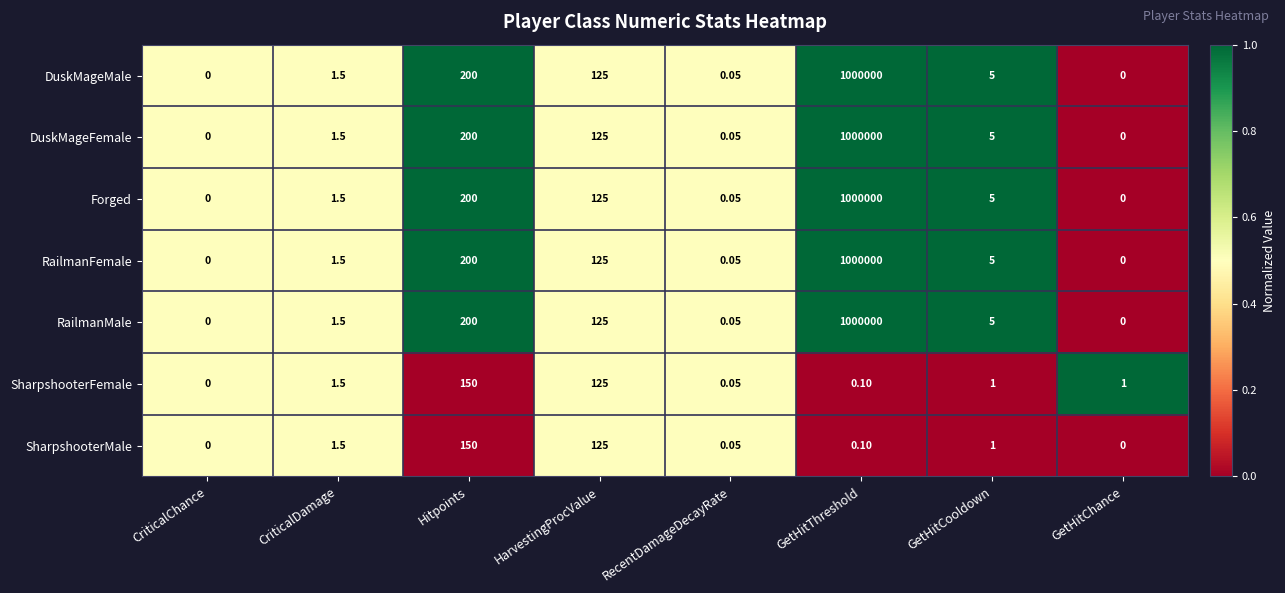

Where is RailmanMale nearest to the value 500000?

Hitpoints